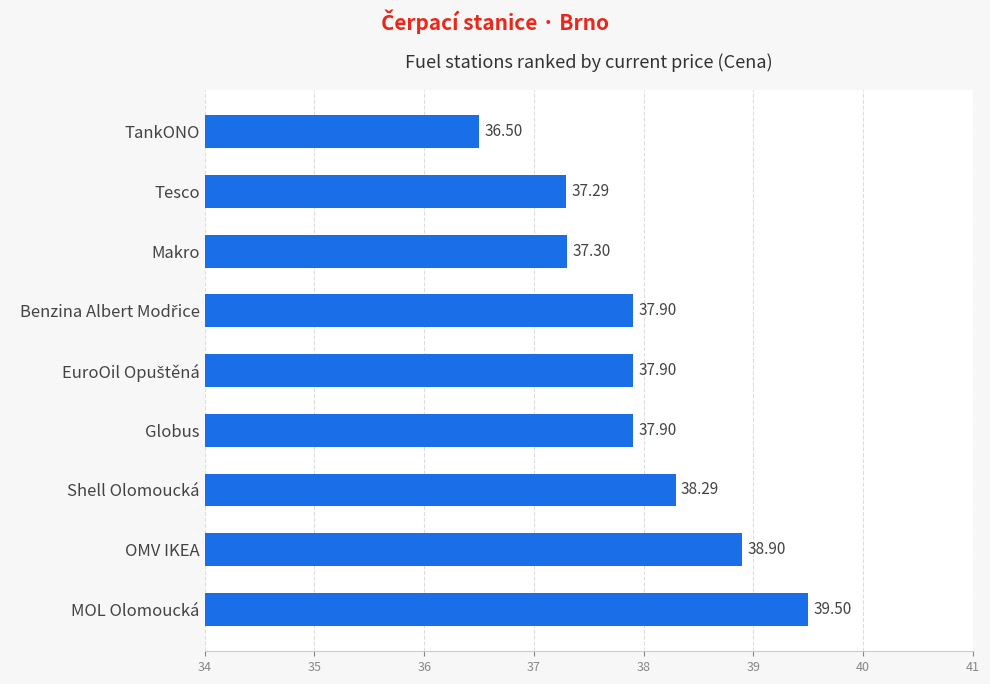

At which category does the chart reach its minimum across all series?

TankONO